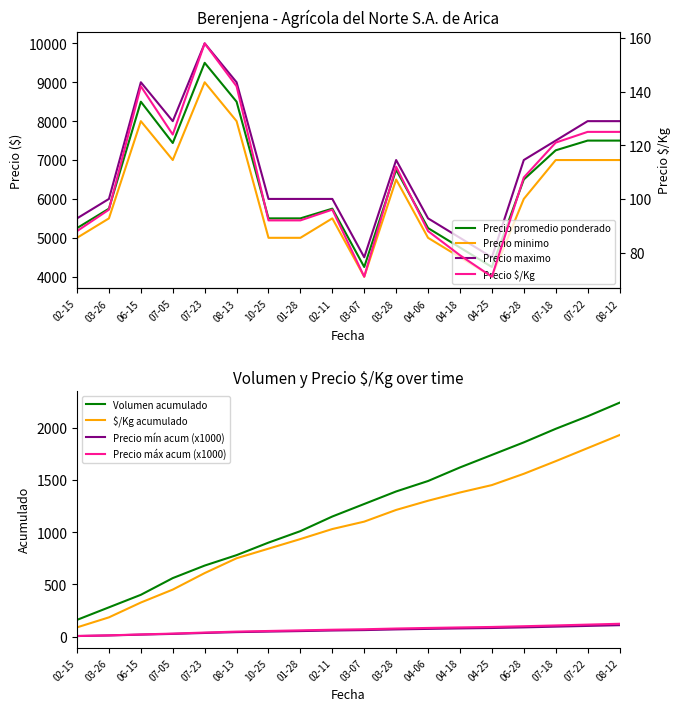

What is the highest value of the Precio mín acum (x1000) series?

109.0